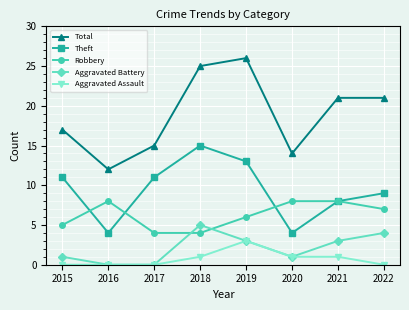

Reading left to right, extract all data points from this chart.

Total: 2015=17	2016=12	2017=15	2018=25	2019=26	2020=14	2021=21	2022=21
Theft: 2015=11	2016=4	2017=11	2018=15	2019=13	2020=4	2021=8	2022=9
Robbery: 2015=5	2016=8	2017=4	2018=4	2019=6	2020=8	2021=8	2022=7
Aggravated Battery: 2015=1	2016=0	2017=0	2018=5	2019=3	2020=1	2021=3	2022=4
Aggravated Assault: 2015=0	2016=0	2017=0	2018=1	2019=3	2020=1	2021=1	2022=0